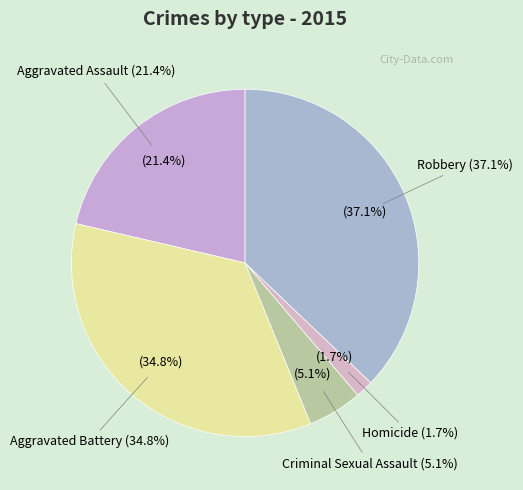

What portion of the pie excludes Aggravated Battery?

65.2%